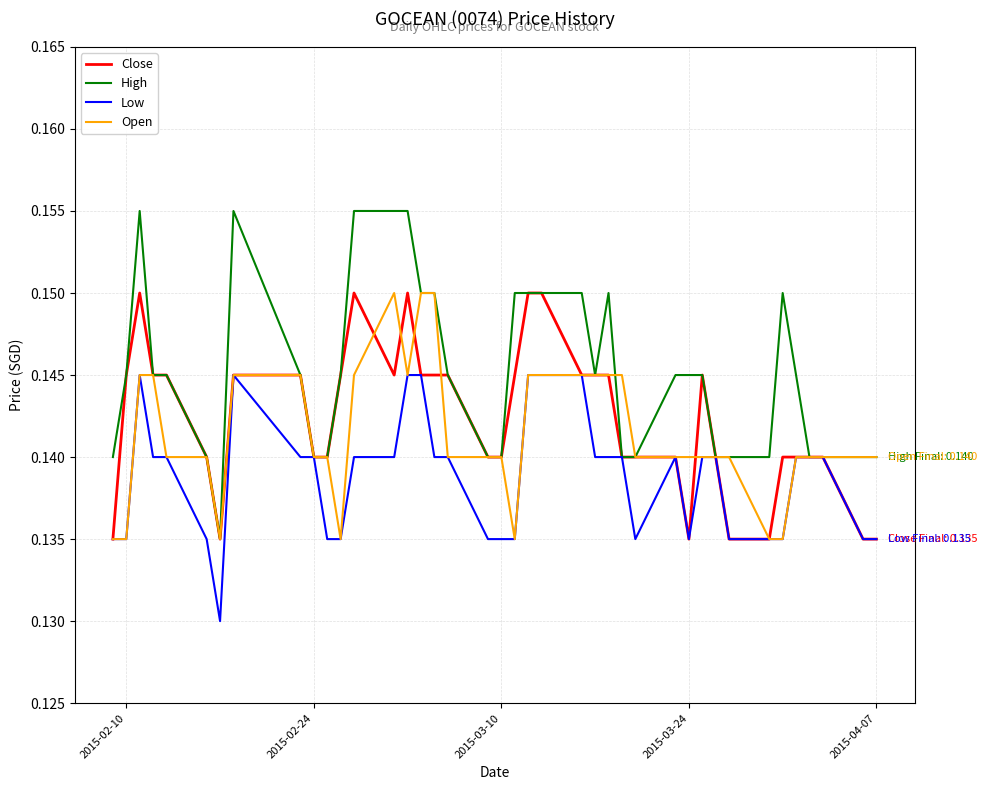

True or false: Low and Close cross at least once.

False